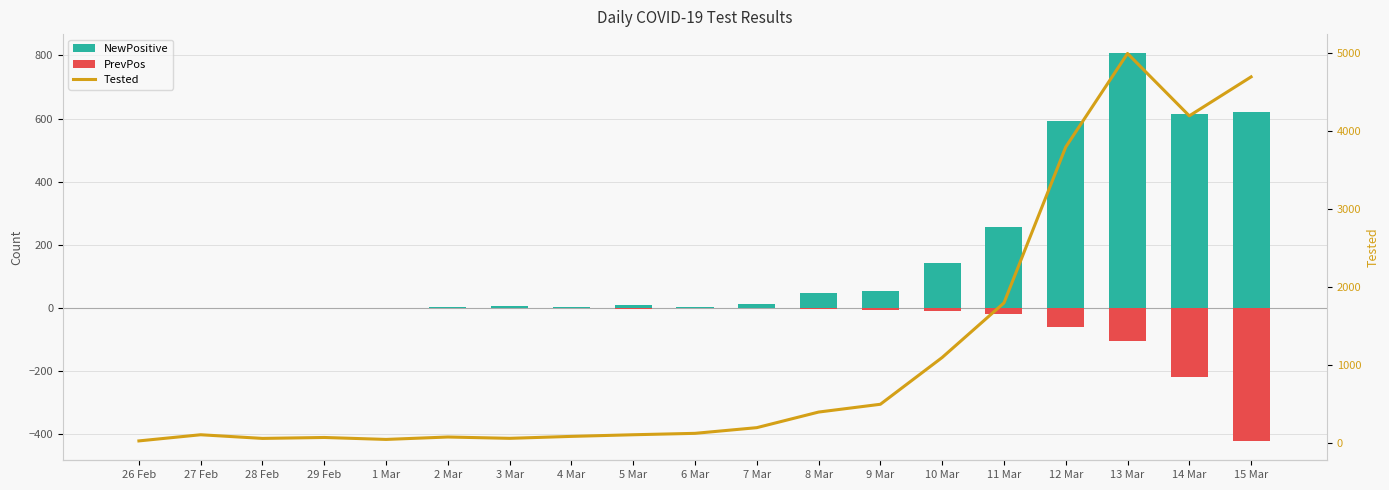

What is the maximum value for Tested?

5000